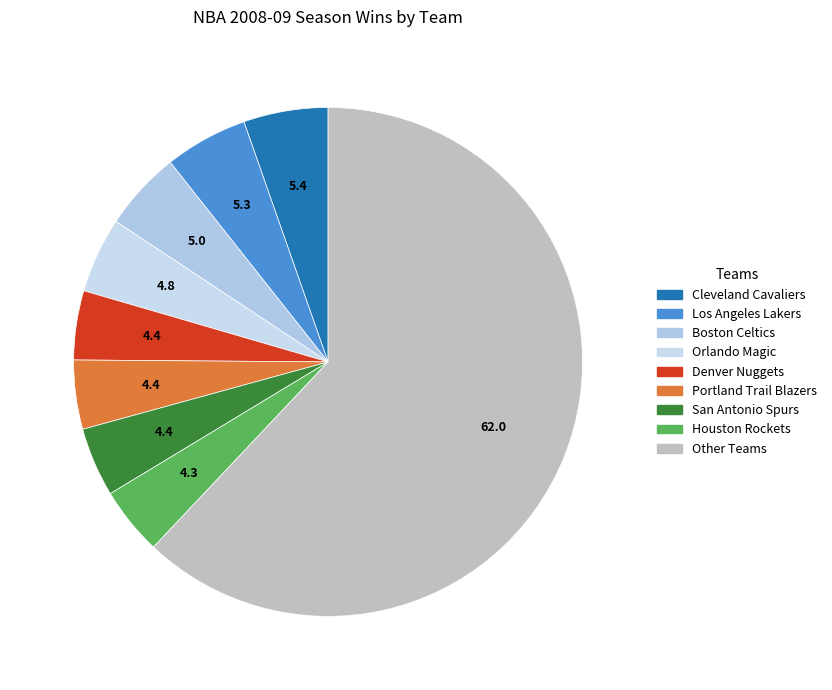

How many segments does this pie chart have?

9